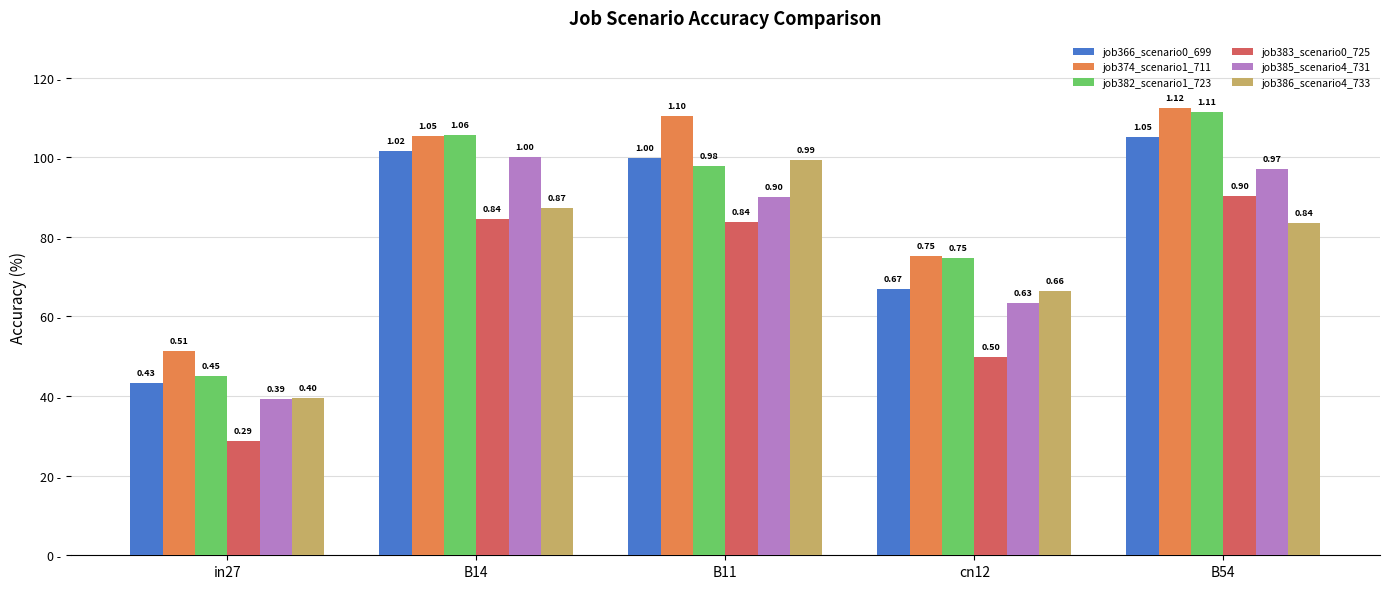

At B54, list the series in order from largest to smallest.

job374_scenario1_711, job382_scenario1_723, job366_scenario0_699, job385_scenario4_731, job383_scenario0_725, job386_scenario4_733